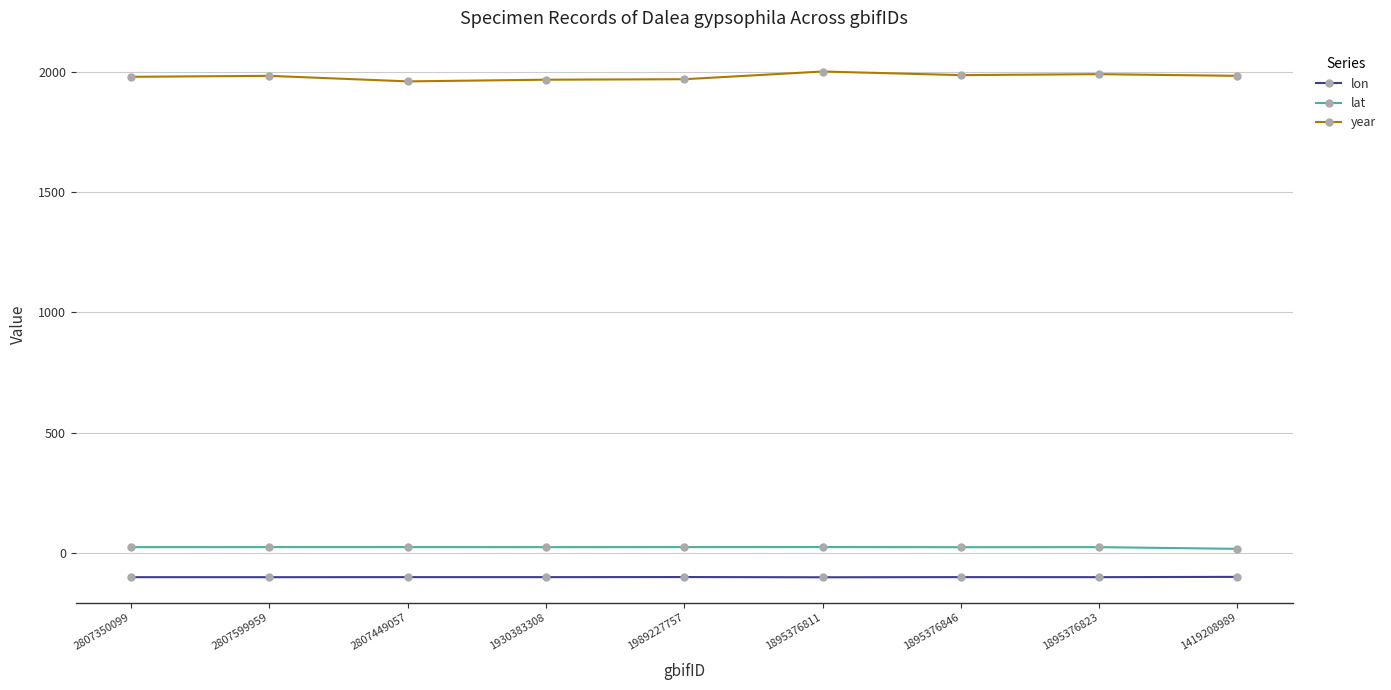

What is the spread (max minus min) of values at 1419208989?

2080.9